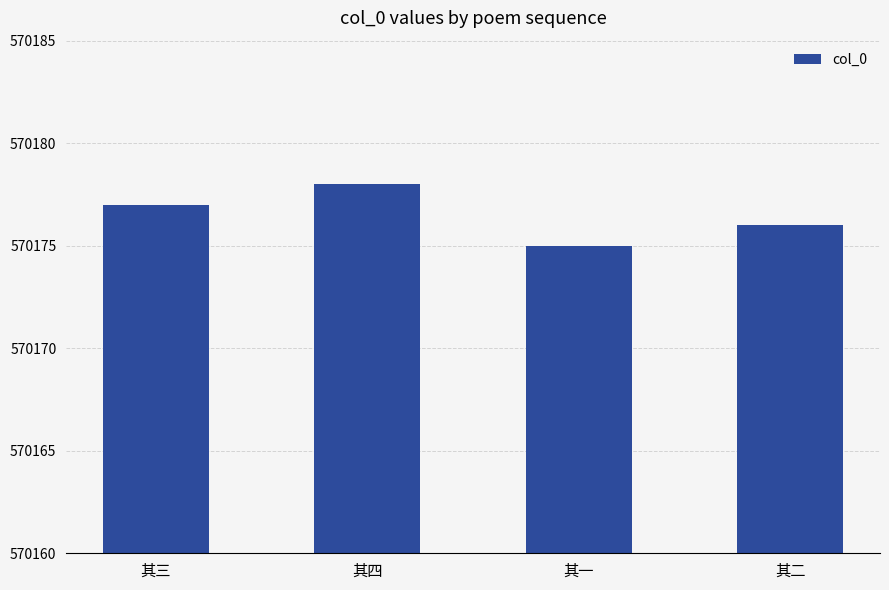

Read the value at 其四.

570178